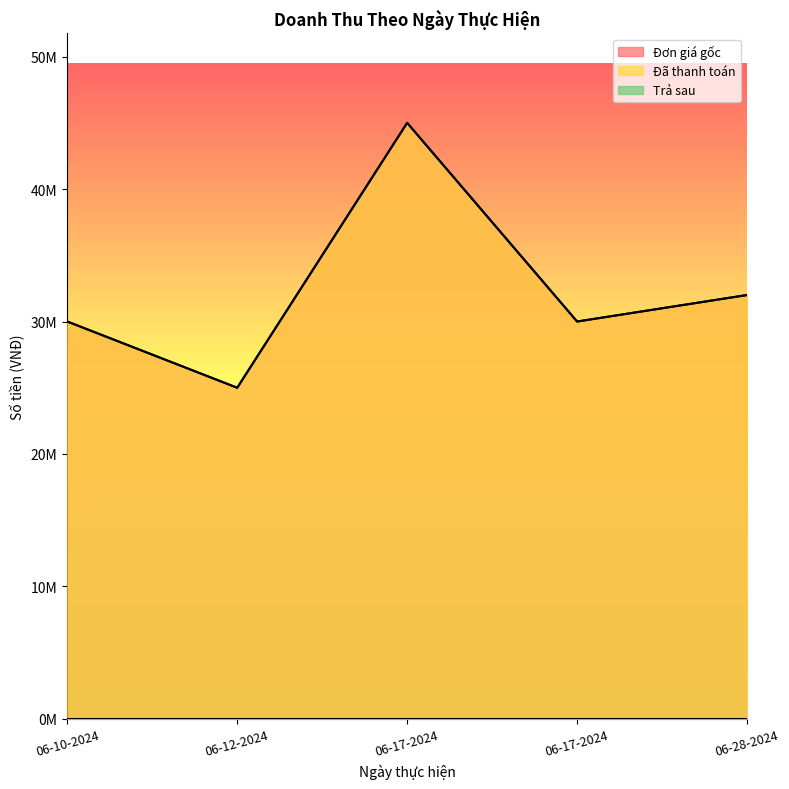

Reading right to left, what are all the values shown in this chart?

Đơn giá gốc: 32000000	30000000	45000000	25000000	30000000
Đã thanh toán: 32000000	30000000	45000000	25000000	30000000